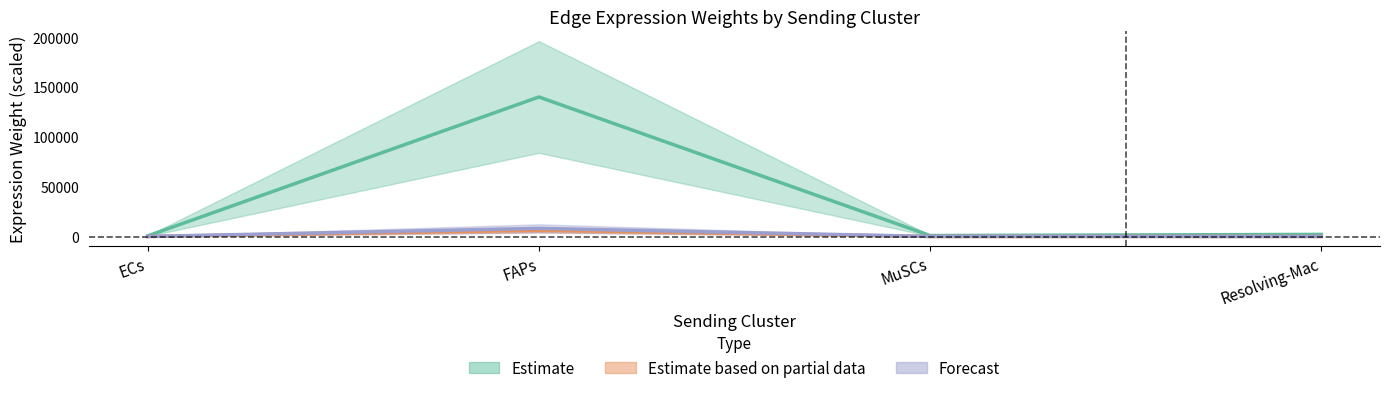

Is the value of Ligand average expression value at Resolving-Mac greater than the value of Edge total expression weight at MuSCs?

Yes